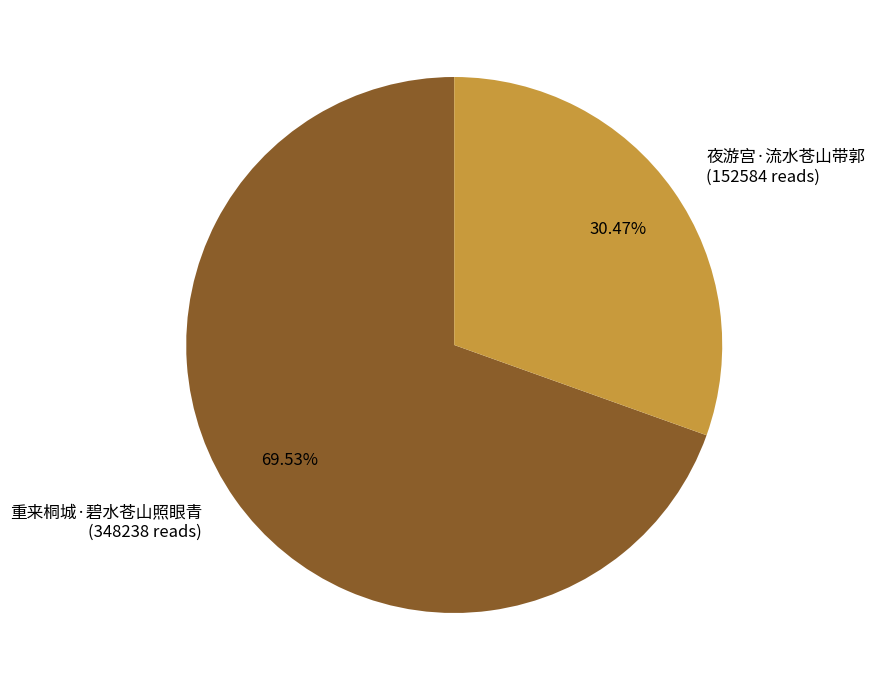

To the nearest percent, what percentage of the pie is 夜游宫·流水苍山带郭?

30%